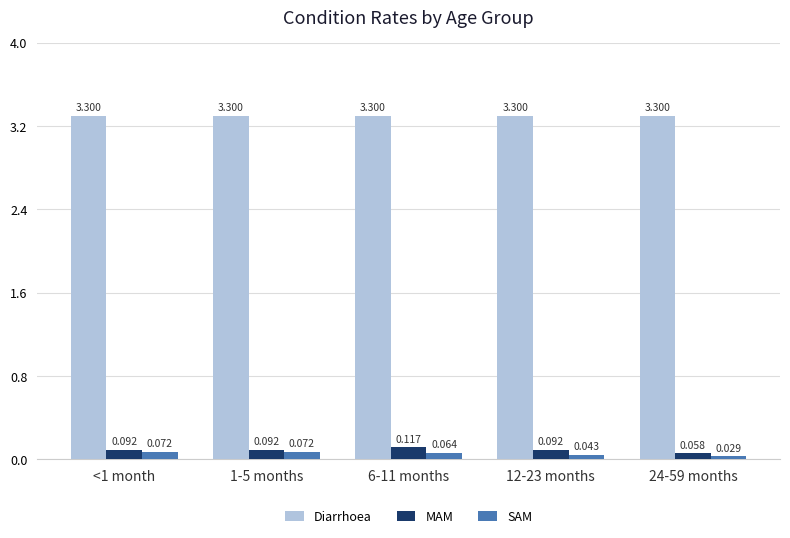

At which category is the sum across all series the highest?

6-11 months